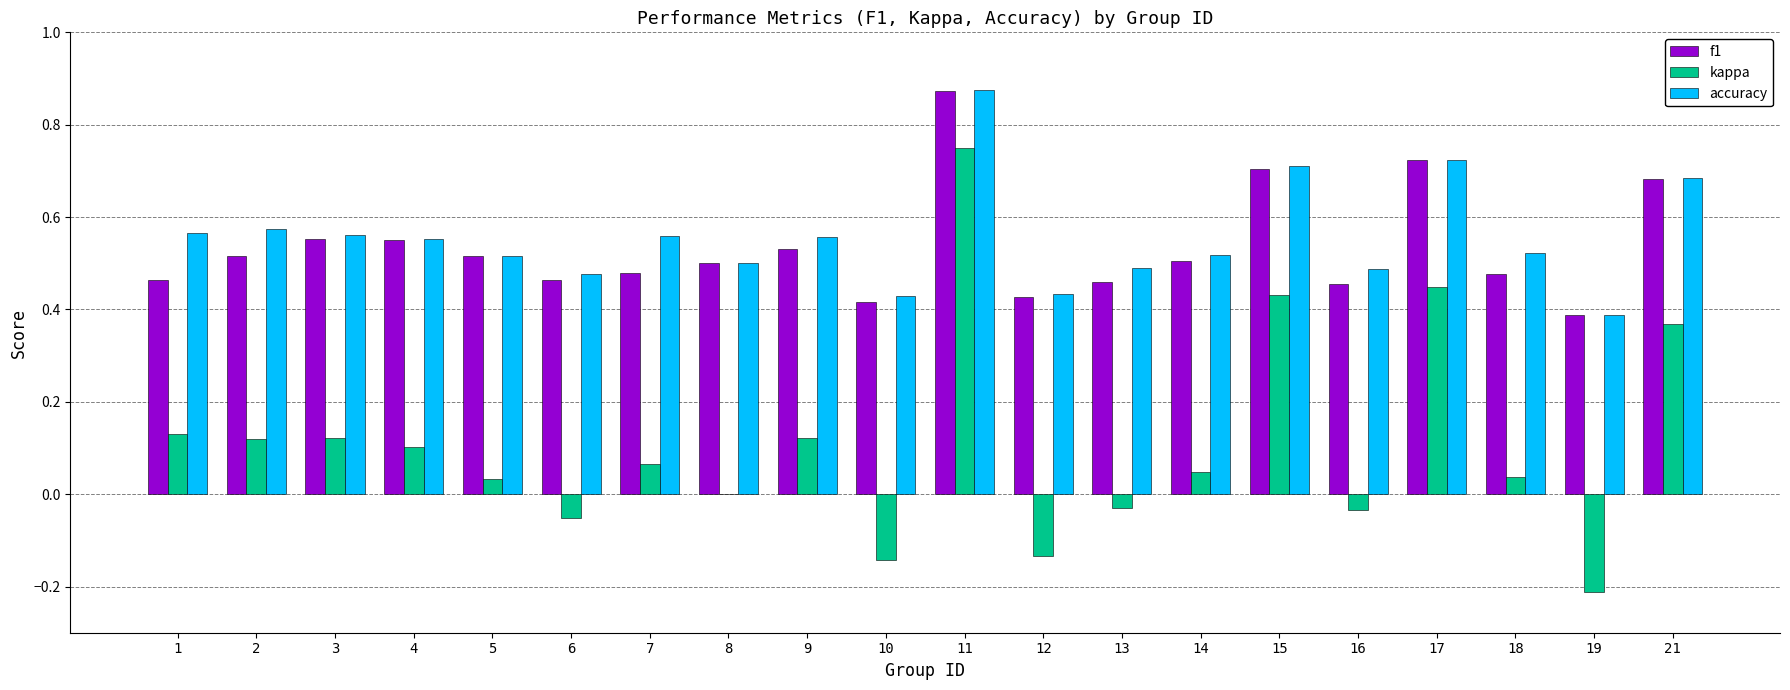

How many groups of bars are there?

20